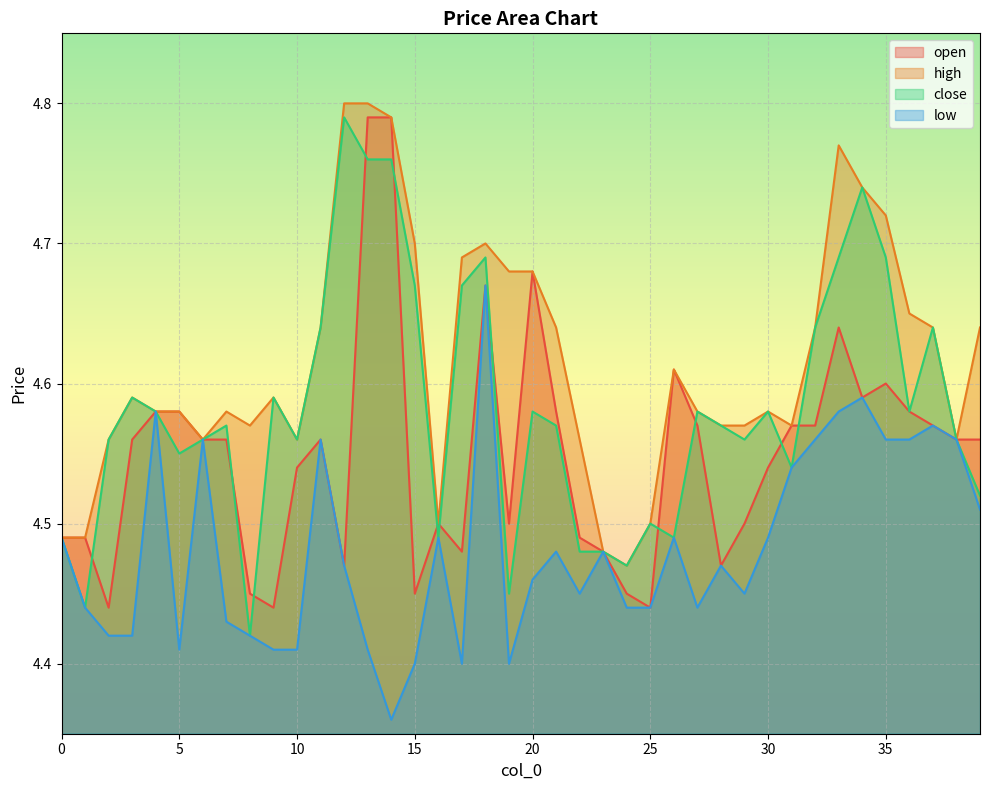

What is the approximate value of close at 5?

4.5